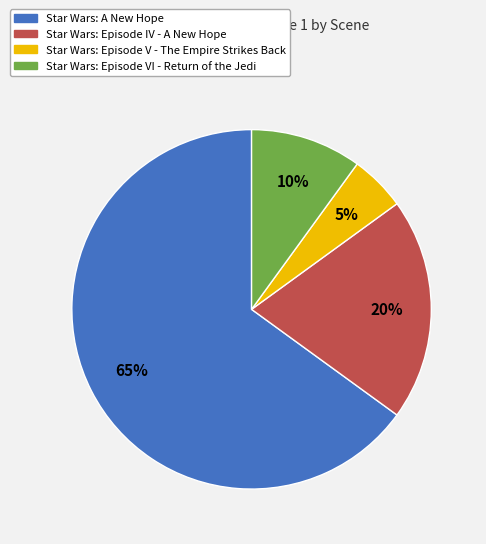

To the nearest percent, what is the average slice percentage?

25%